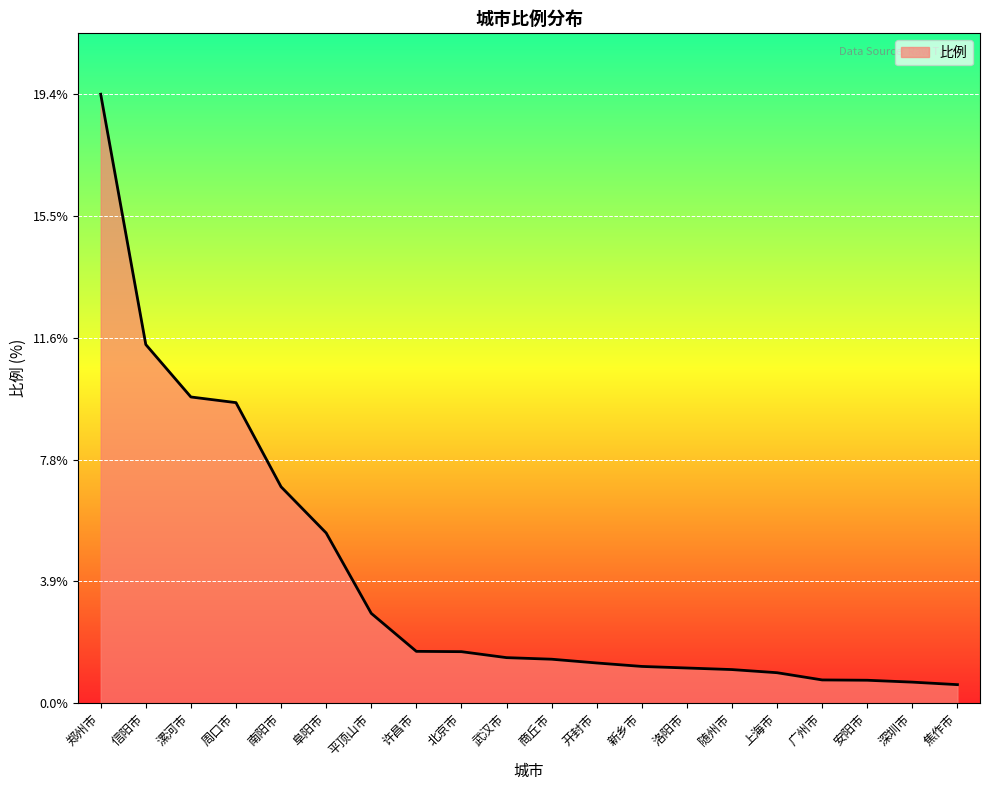

The chart shows a value of 6.9 at 南阳市. True or false?

True